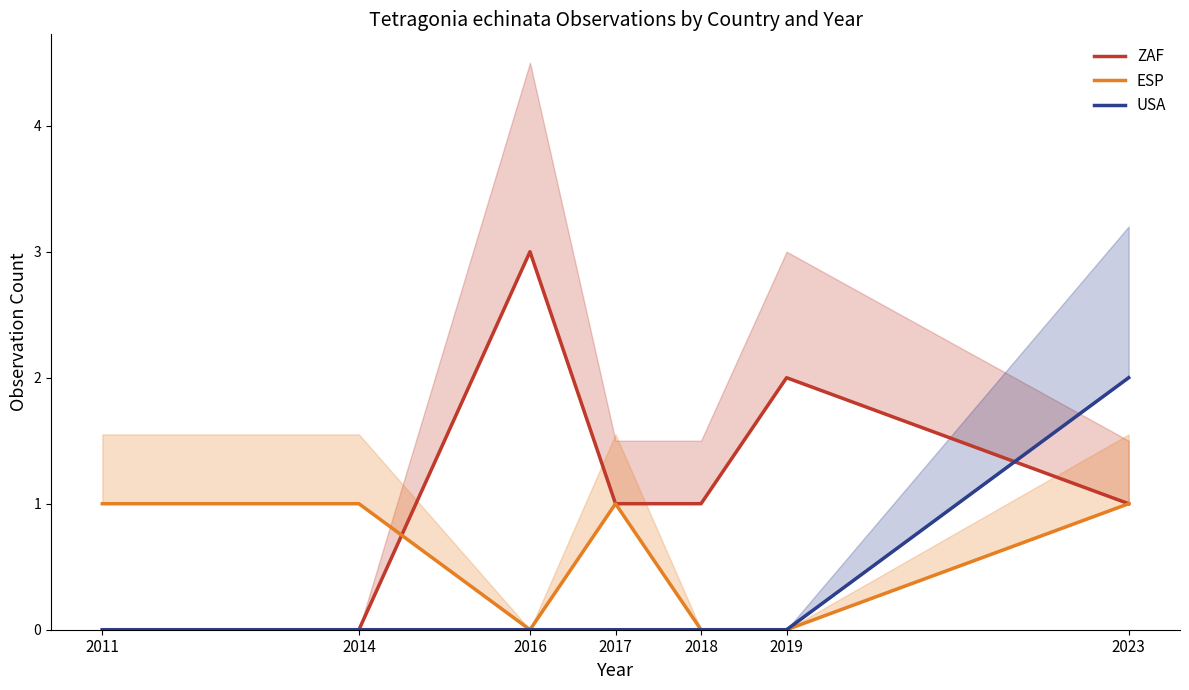

How many intersections are there between USA and ZAF?

1